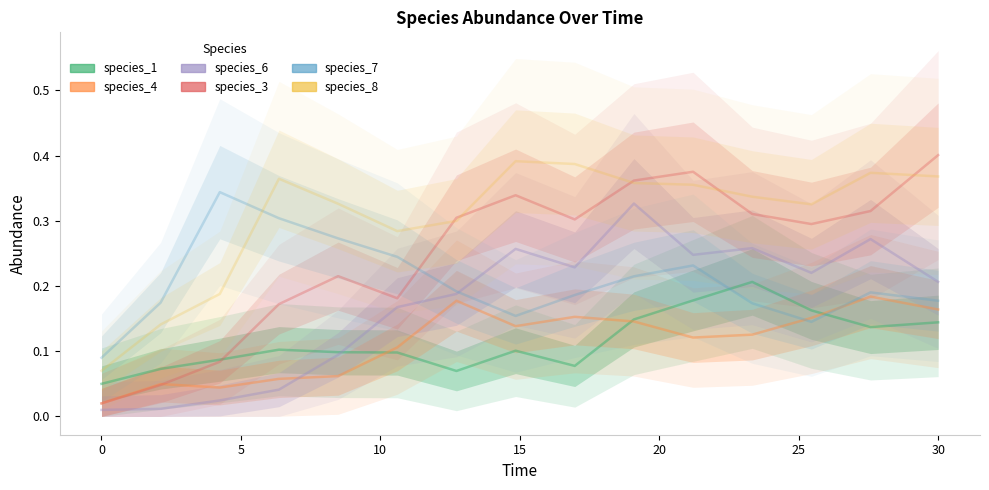

How many species_1 values are between 0 and 1?

15